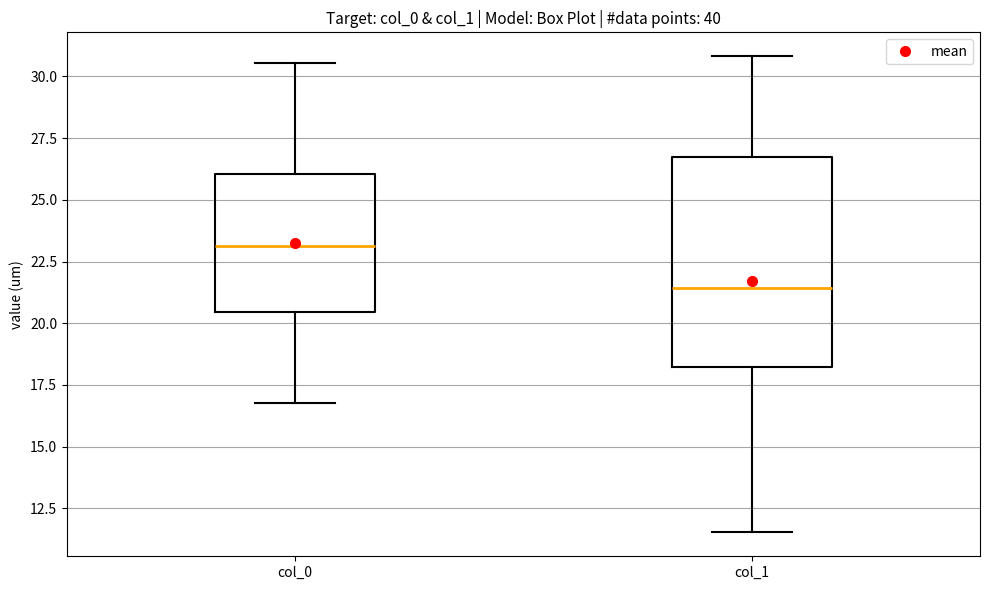

Reading left to right, transcribe this box plot: for each box, give where its median line is, the range the box spans, and where its two whiskers end, as read against the y-axis. The values are not printed on the chart, so give them approximately, as read against the axis.

col_0: median 23.0, box 20.5 to 26.0, whiskers 17.0 to 30.5
col_1: median 21.5, box 18.0 to 26.5, whiskers 11.5 to 31.0